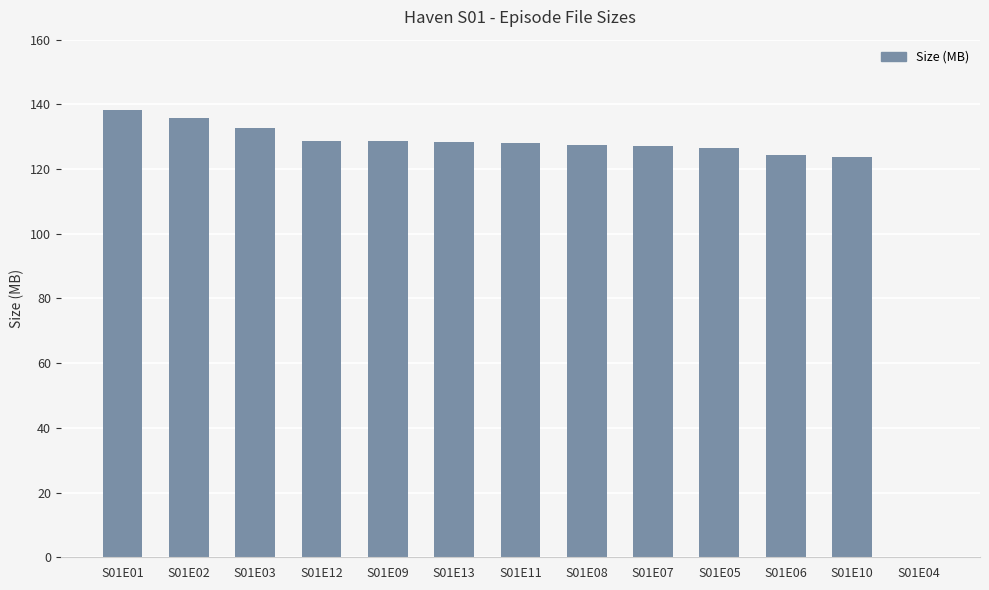

Which label corresponds to the largest value in the chart?

S01E01